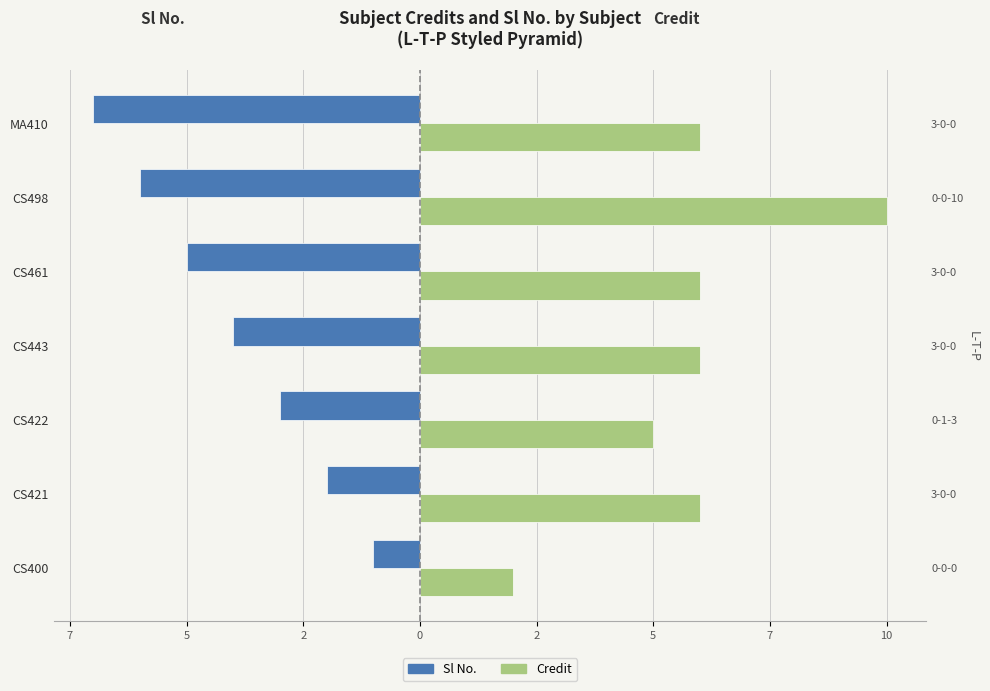

What is the difference between the maximum and minimum values in the Credit series?

8